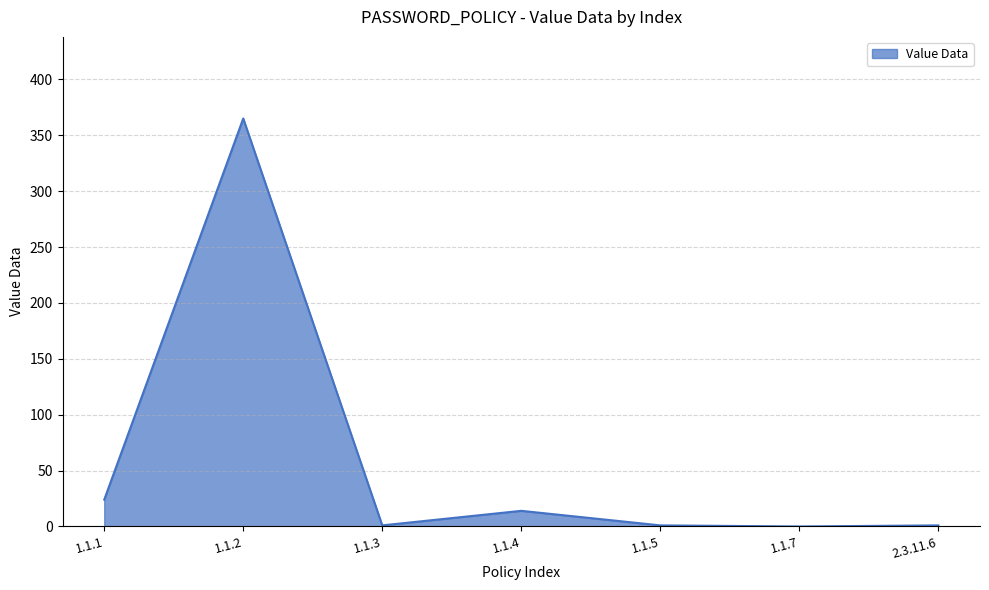

What is the greatest value displayed?

365